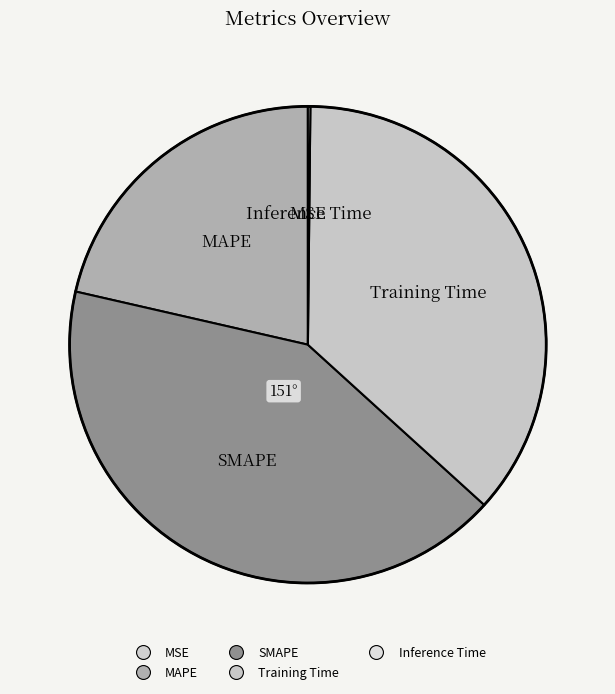

What is the smallest slice in the pie chart?

MSE